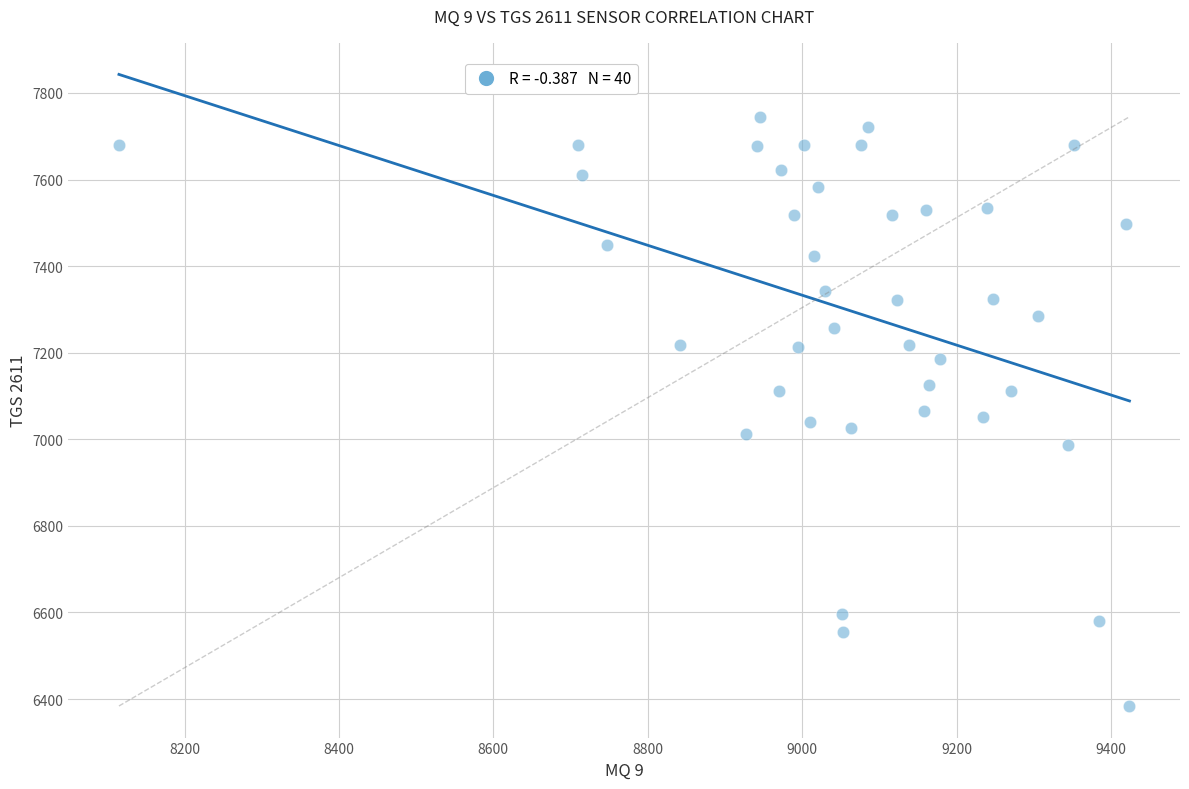

What is the range of X values (max minus min)?

1309